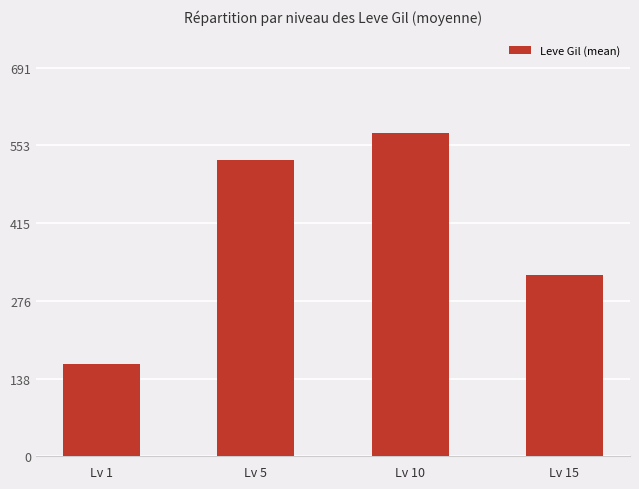

What is the minimum value shown in the chart?

163.5